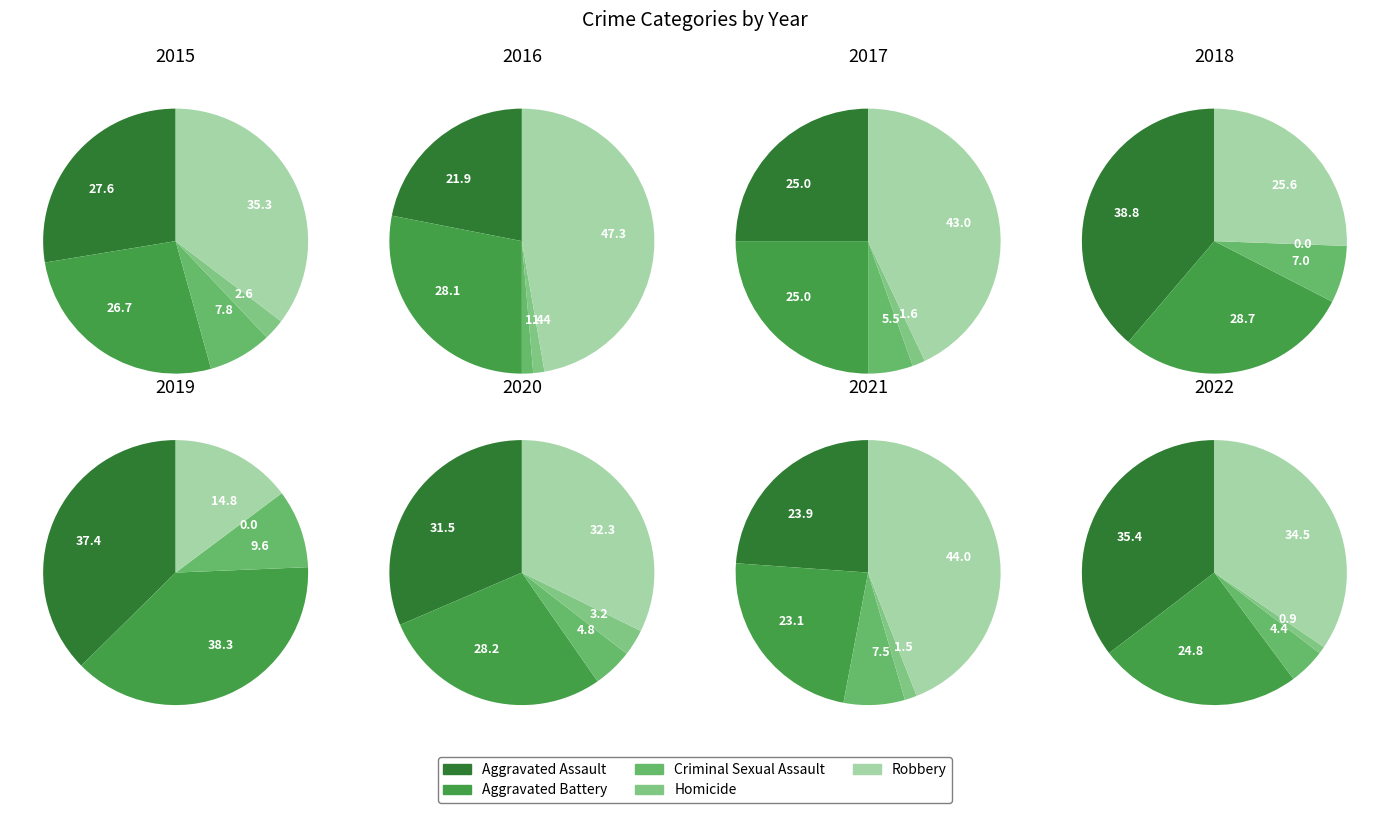

Which slice is the largest?

Robbery